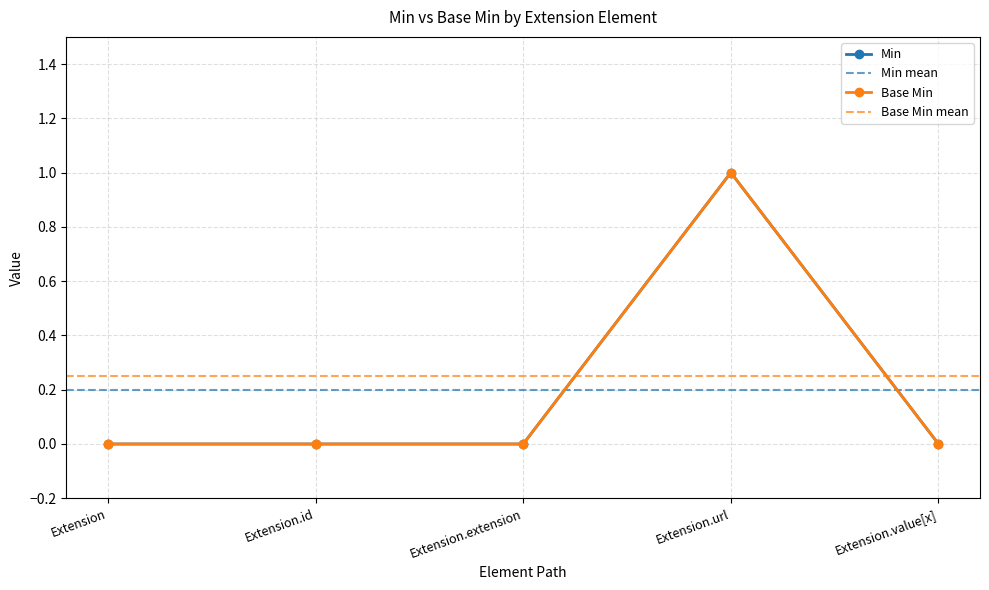

Is it true that Base Min equals 0 at Extension.extension?

True